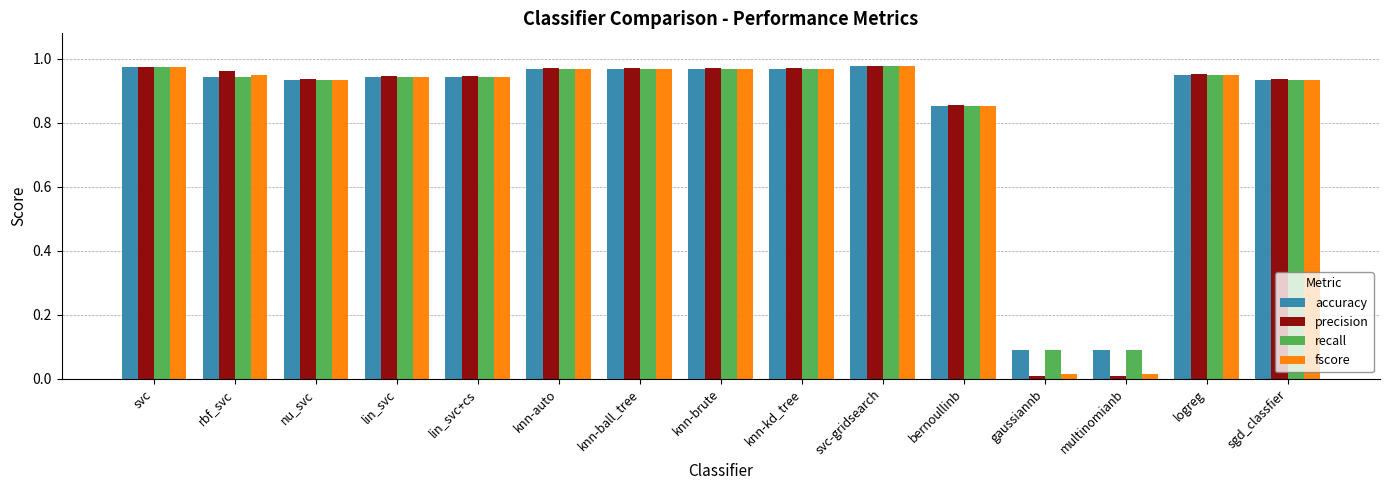

Which series has the largest range (max minus min)?

precision